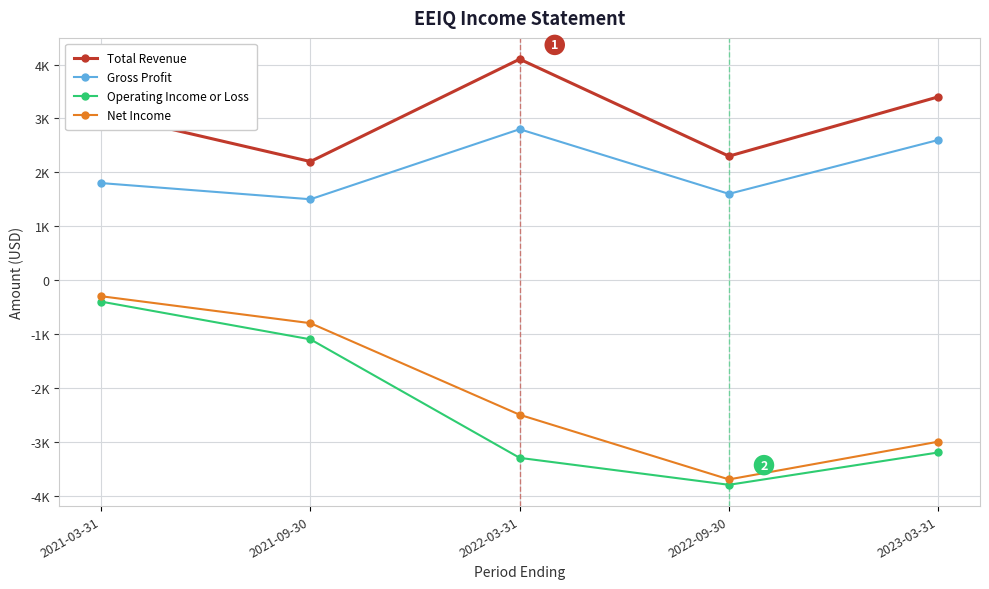

What are all the series names shown in the legend?

Total Revenue, Gross Profit, Operating Income or Loss, Net Income